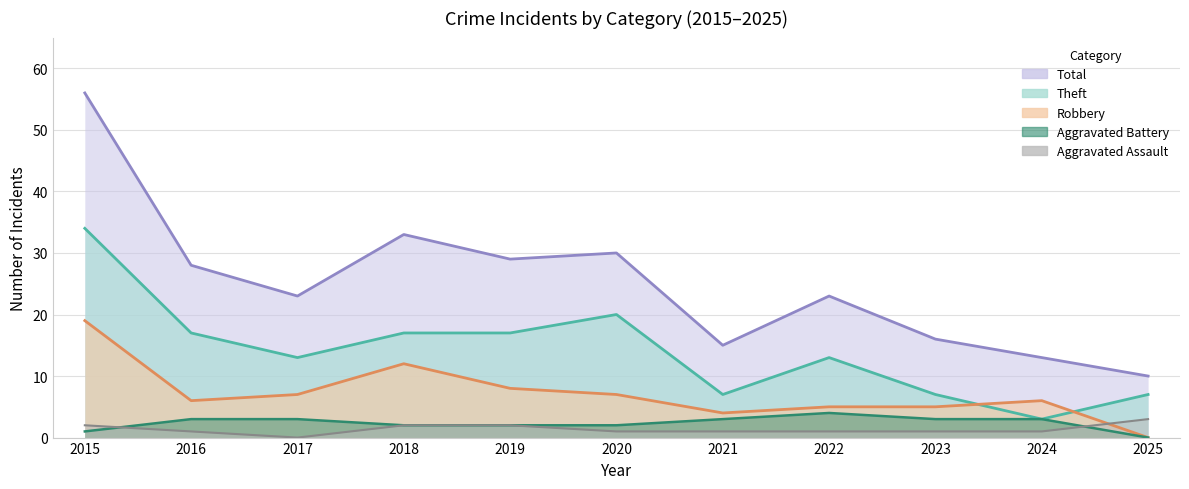

What is the difference between the second highest and minimum values in the Theft series?

17